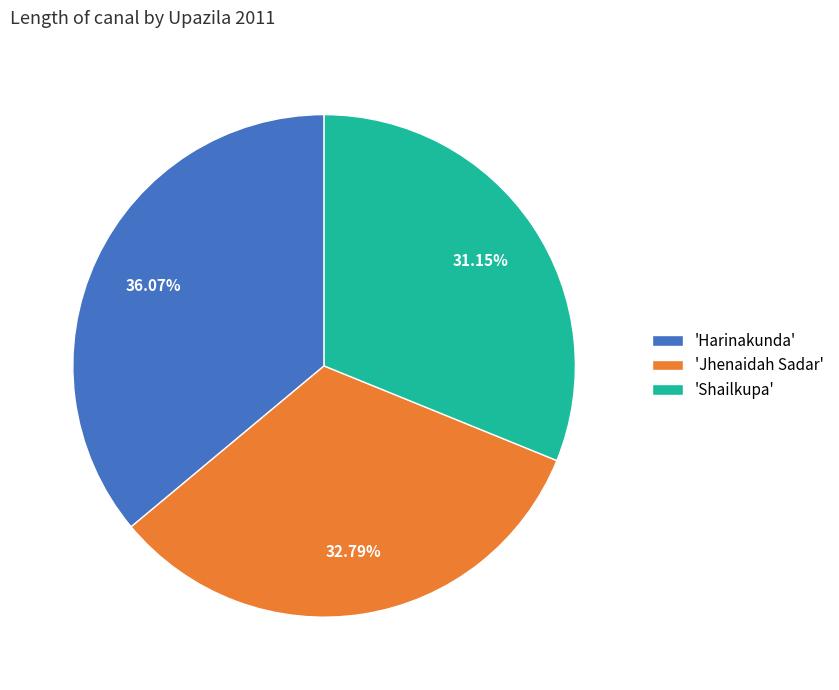

Rank the categories by value from lowest to highest.

'Shailkupa', 'Jhenaidah Sadar', 'Harinakunda'